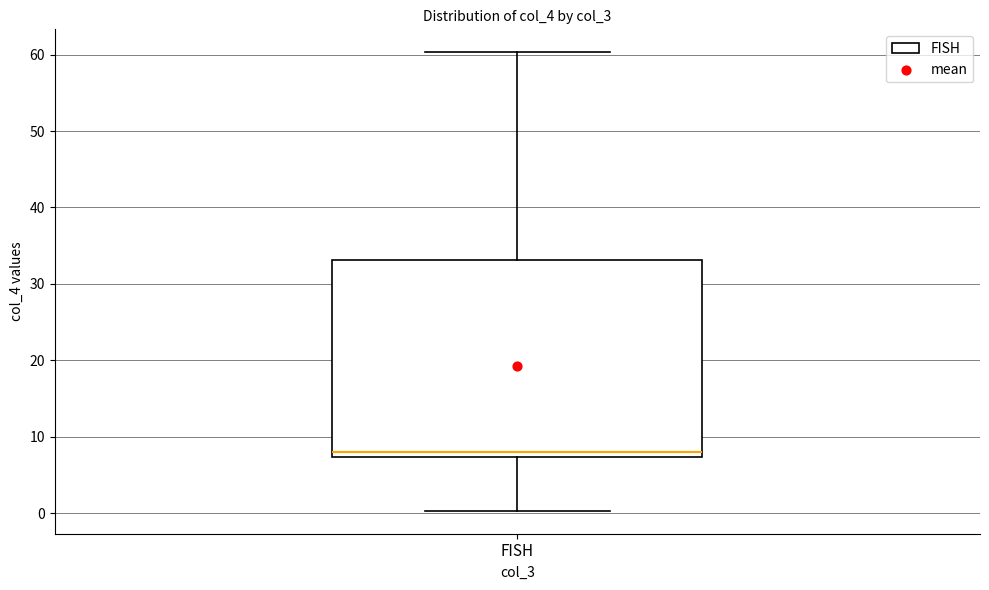

Where does the lower whisker of the box for FISH end on the y-axis? The values are not printed on the chart, so give them approximately, as read against the axis.

0